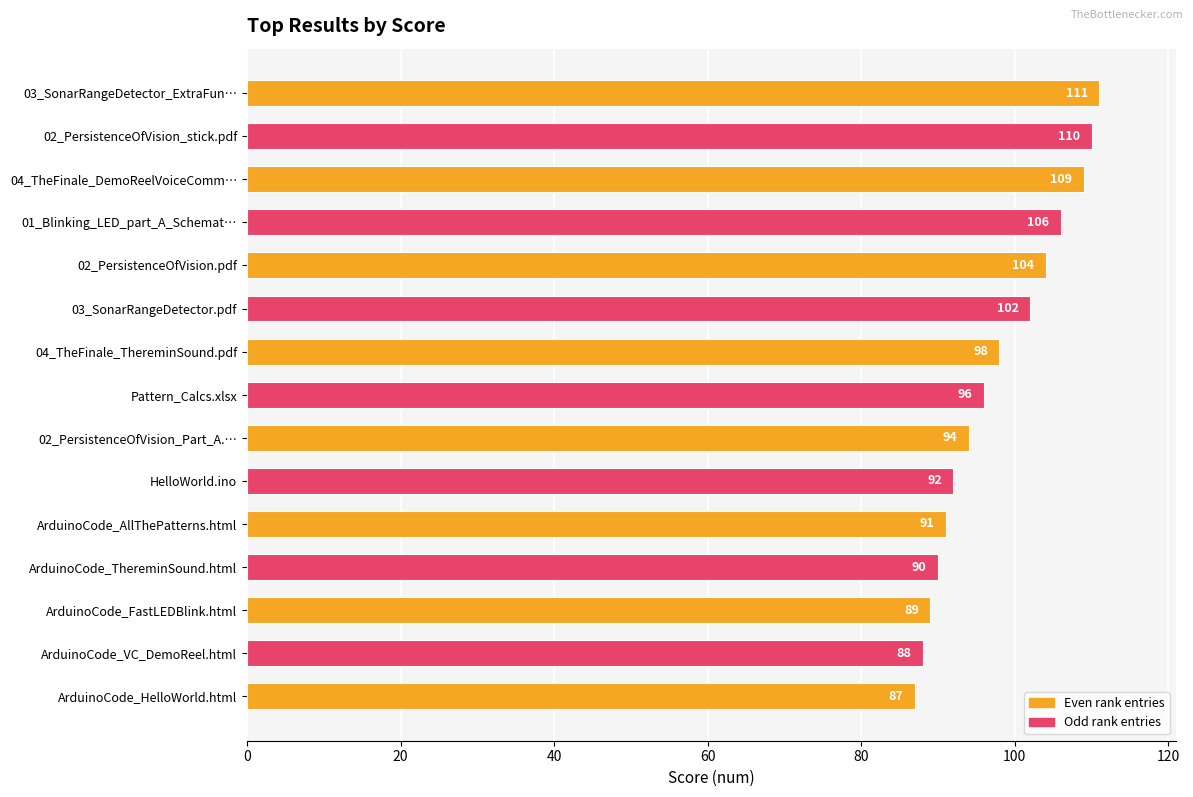

Reading bottom to top, extract all data points from this chart.

87	88	89	90	91	92	94	96	98	102	104	106	109	110	111